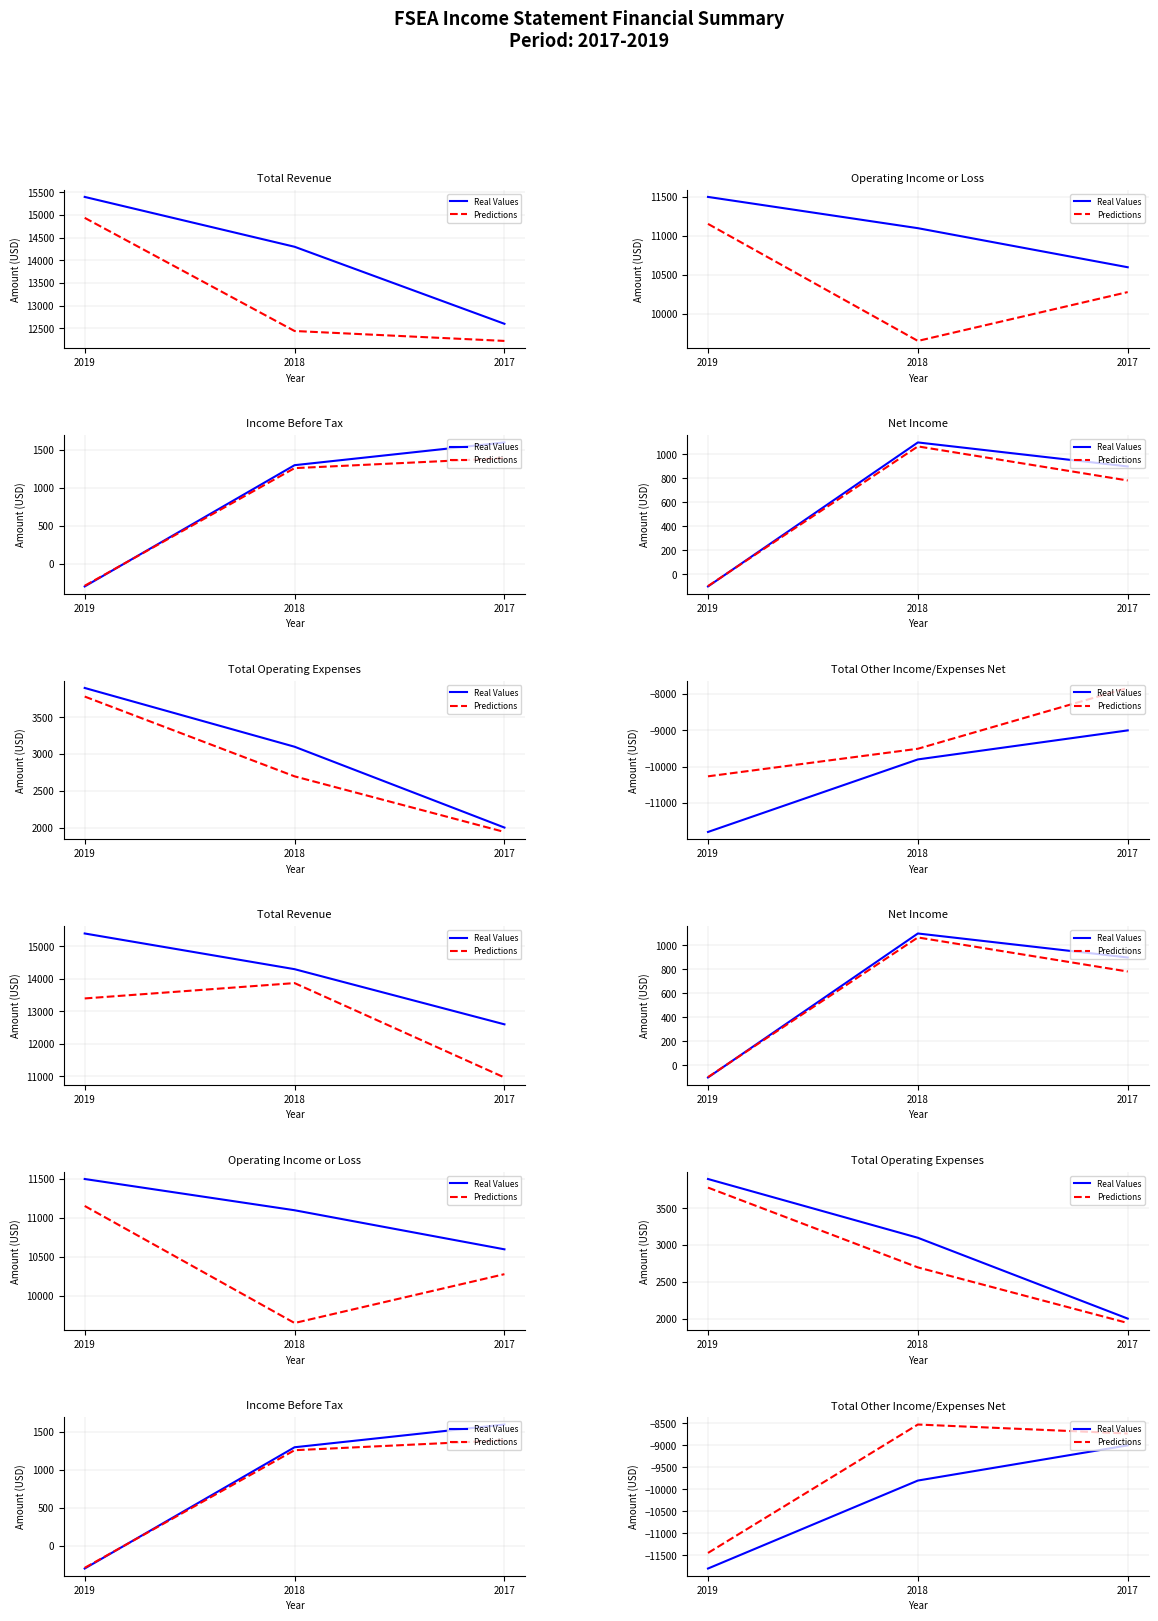

Rank the series by their average value, from highest to lowest.

Predictions, Real Values